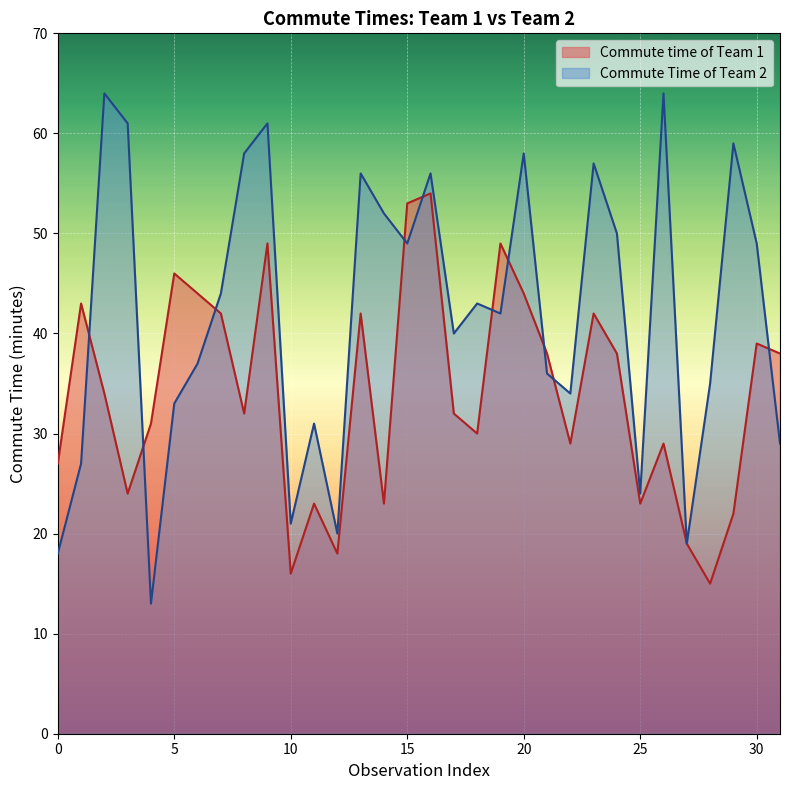

The value of Commute time of Team 1 at 15 is 5. True or false?

False